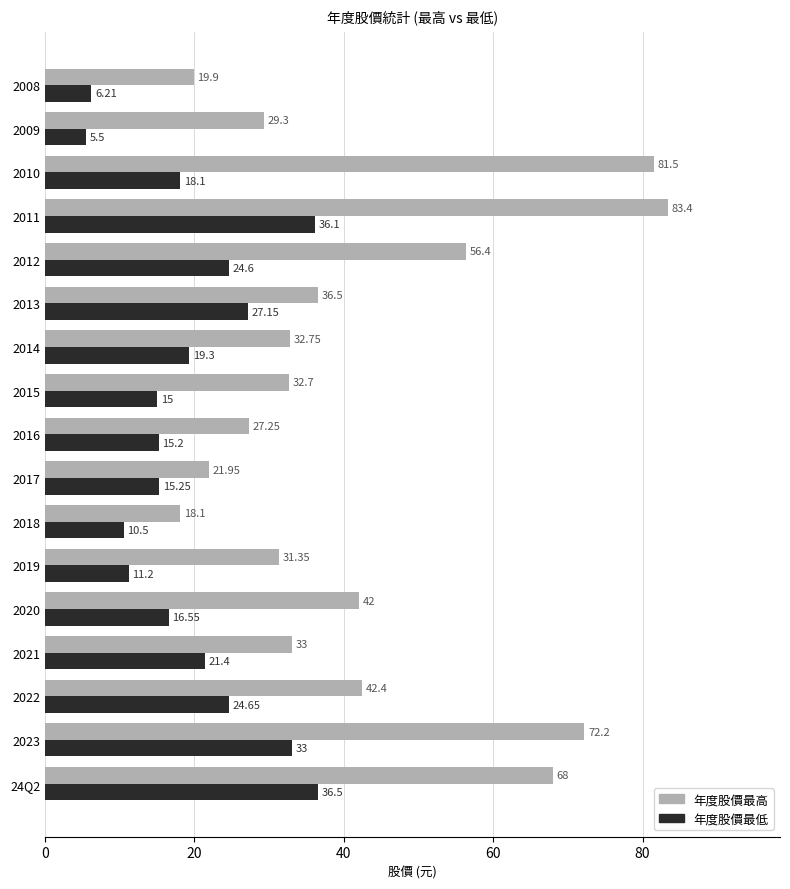

What is the difference between the 年度股價最高 values at 2023 and 2008?

52.3